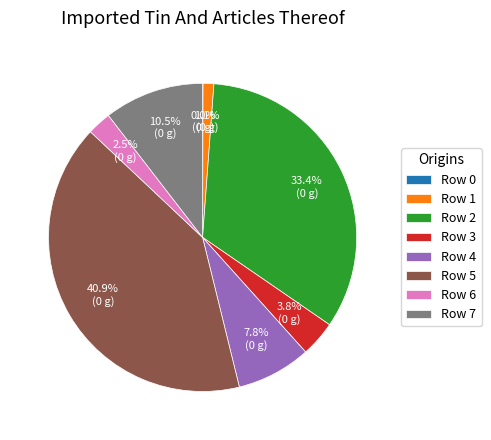

Which slice is the largest?

Row 5